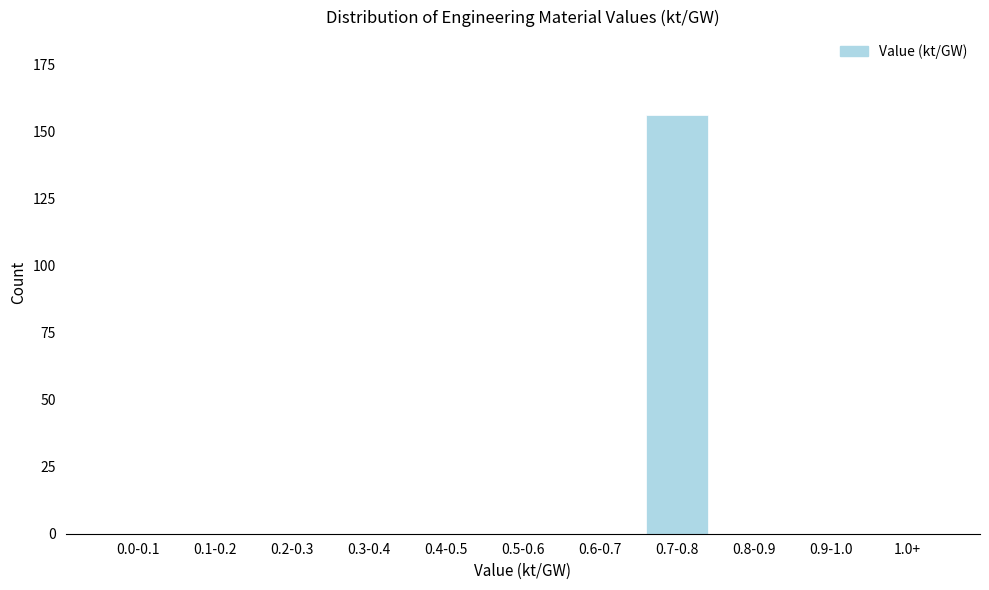

Reading left to right, transcribe all the data shown in this chart.

0.0-0.1=0	0.1-0.2=0	0.2-0.3=0	0.3-0.4=0	0.4-0.5=0	0.5-0.6=0	0.6-0.7=0	0.7-0.8=156	0.8-0.9=0	0.9-1.0=0	1.0+=0